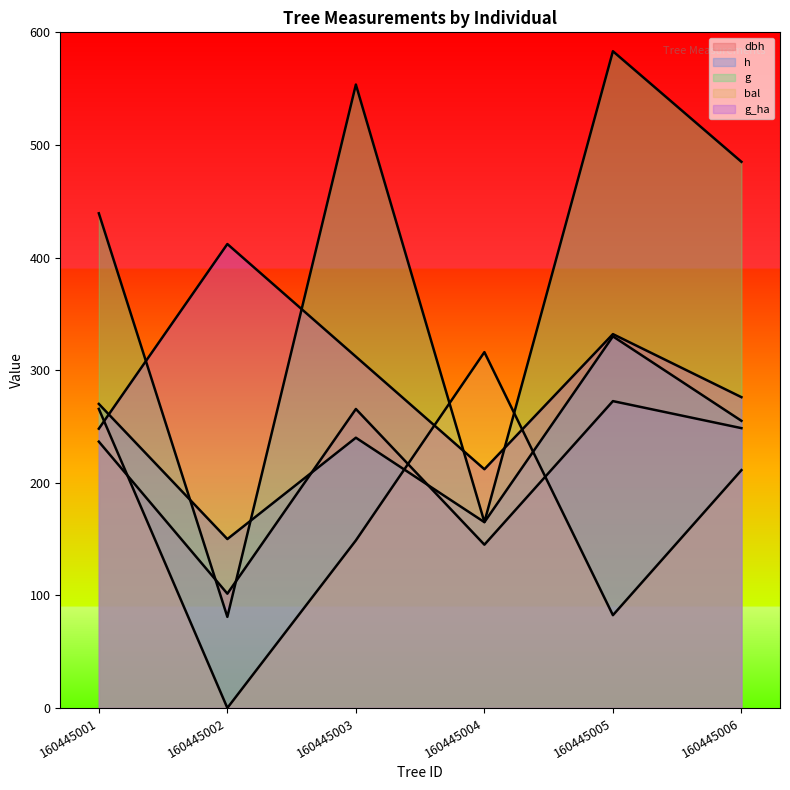

Where is the first local minimum for g_ha?

160445004